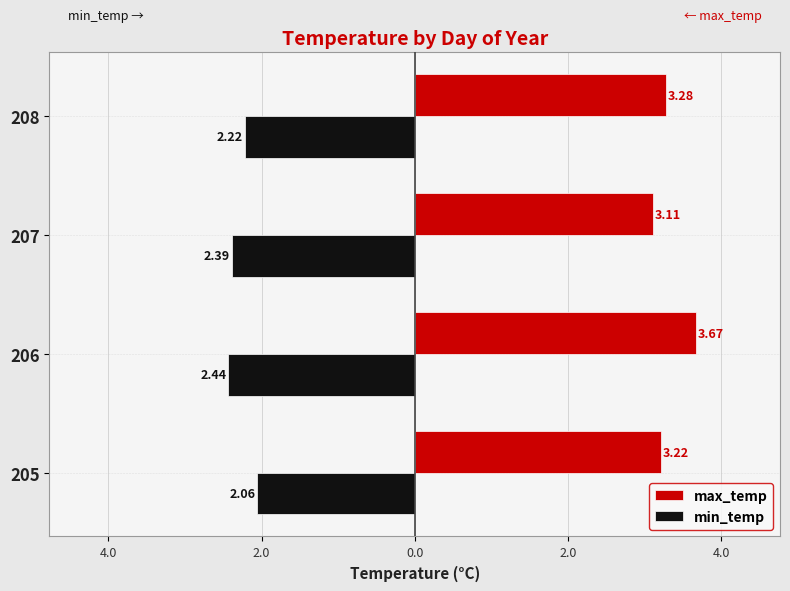

What are all the series names shown in the legend?

max_temp, min_temp